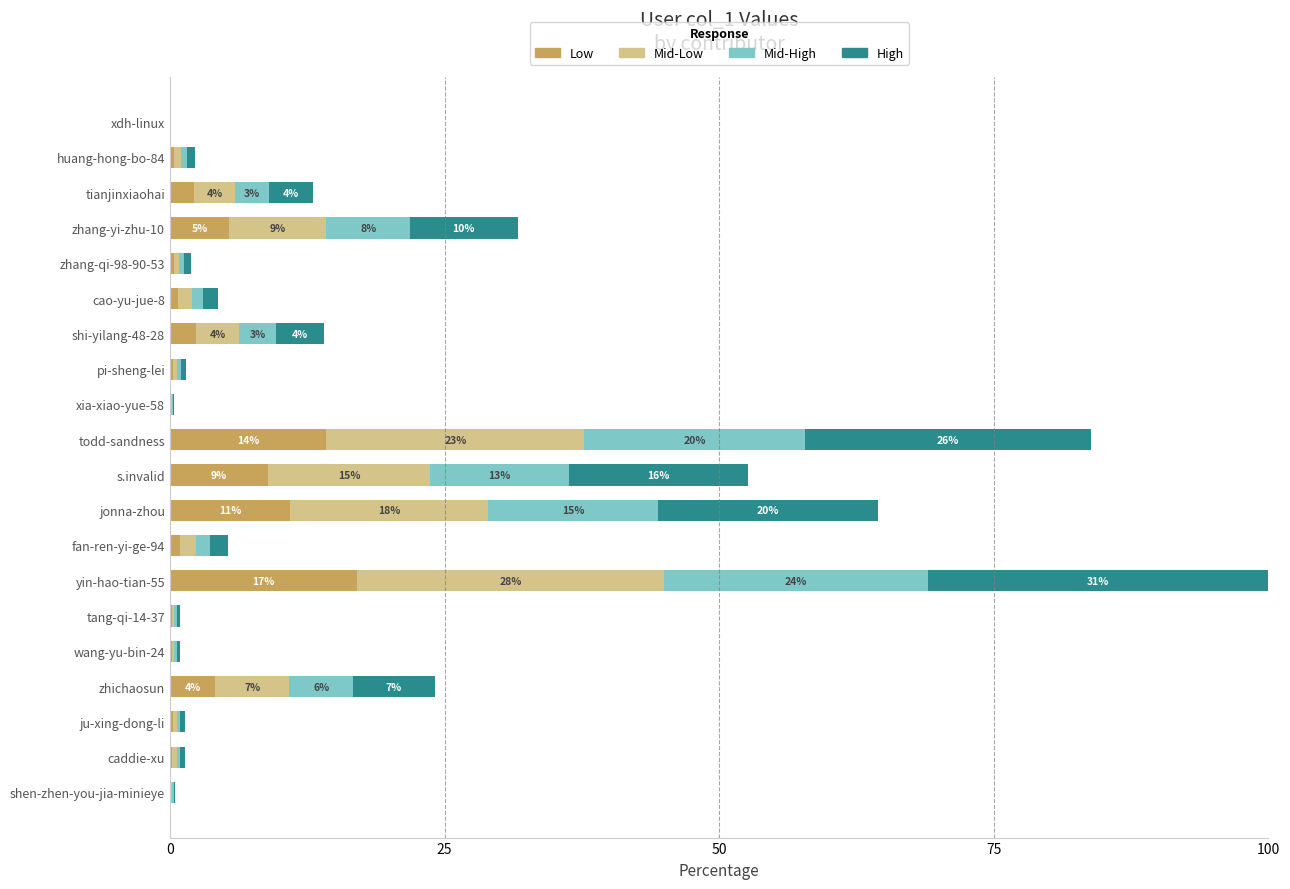

Which category has the highest value in the Low series?

yin-hao-tian-55